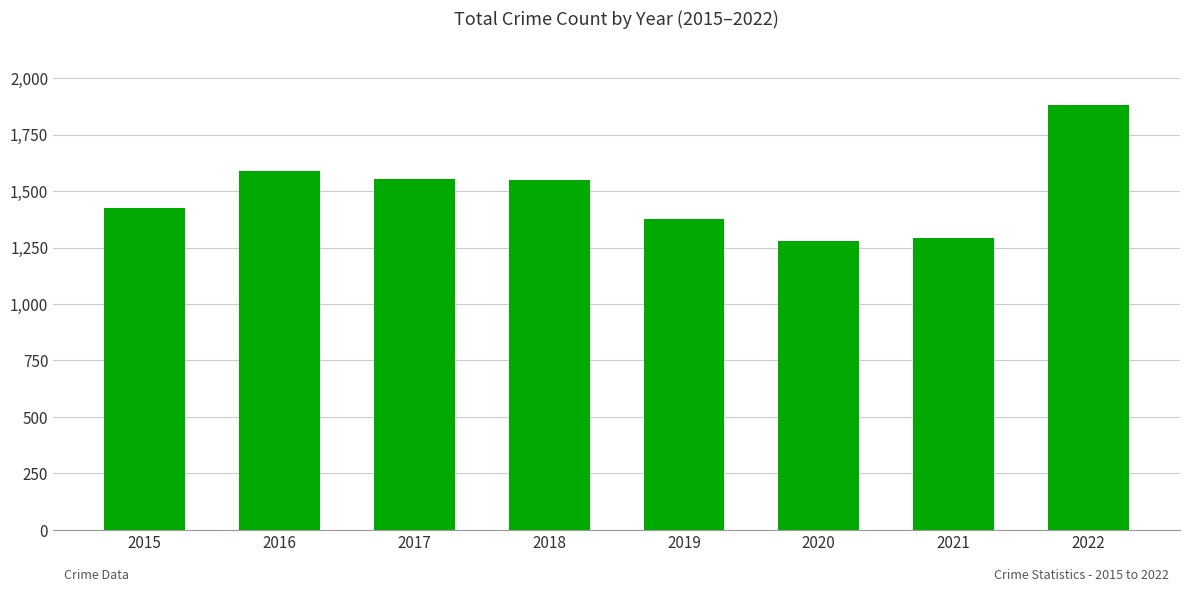

Are the bars horizontal?

No